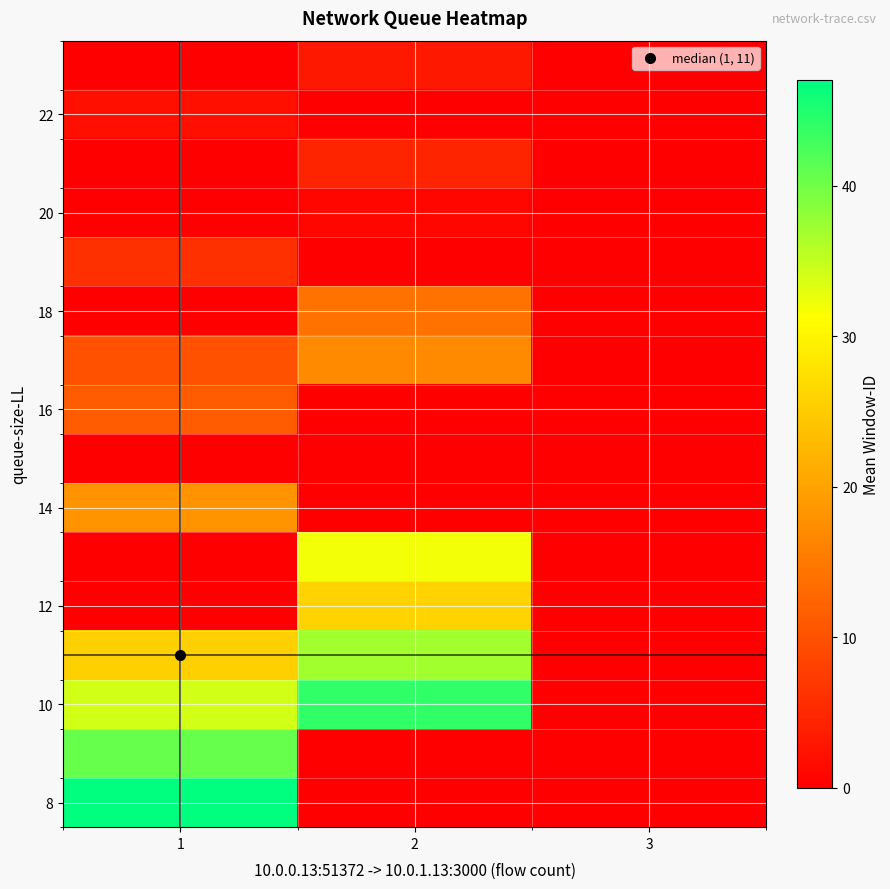

How many data points does each series have?

3